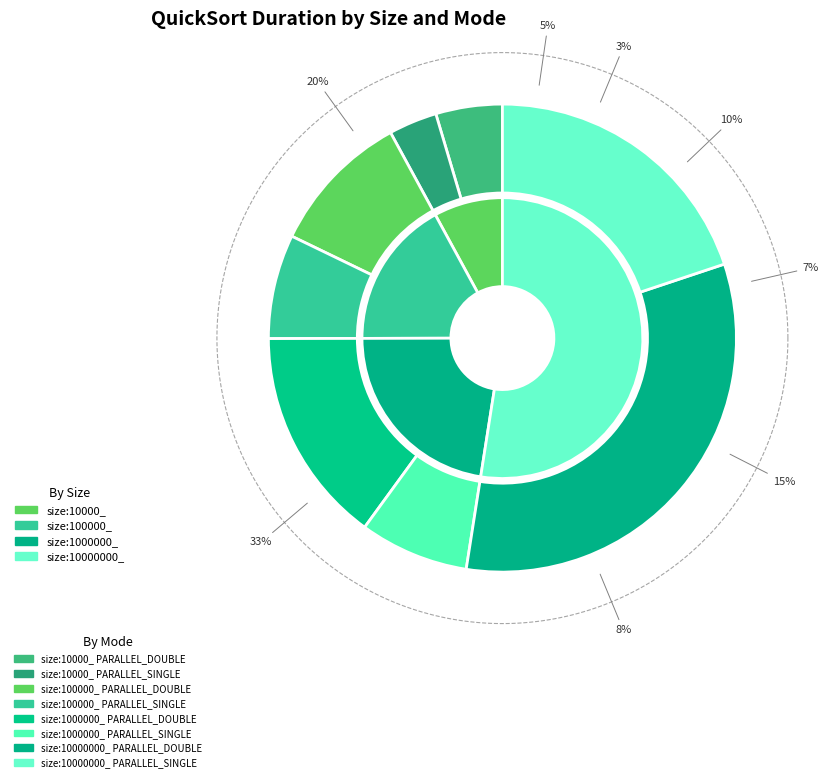

True or false: size:100000_ PARALLEL_SINGLE accounts for 7% of the total.

True